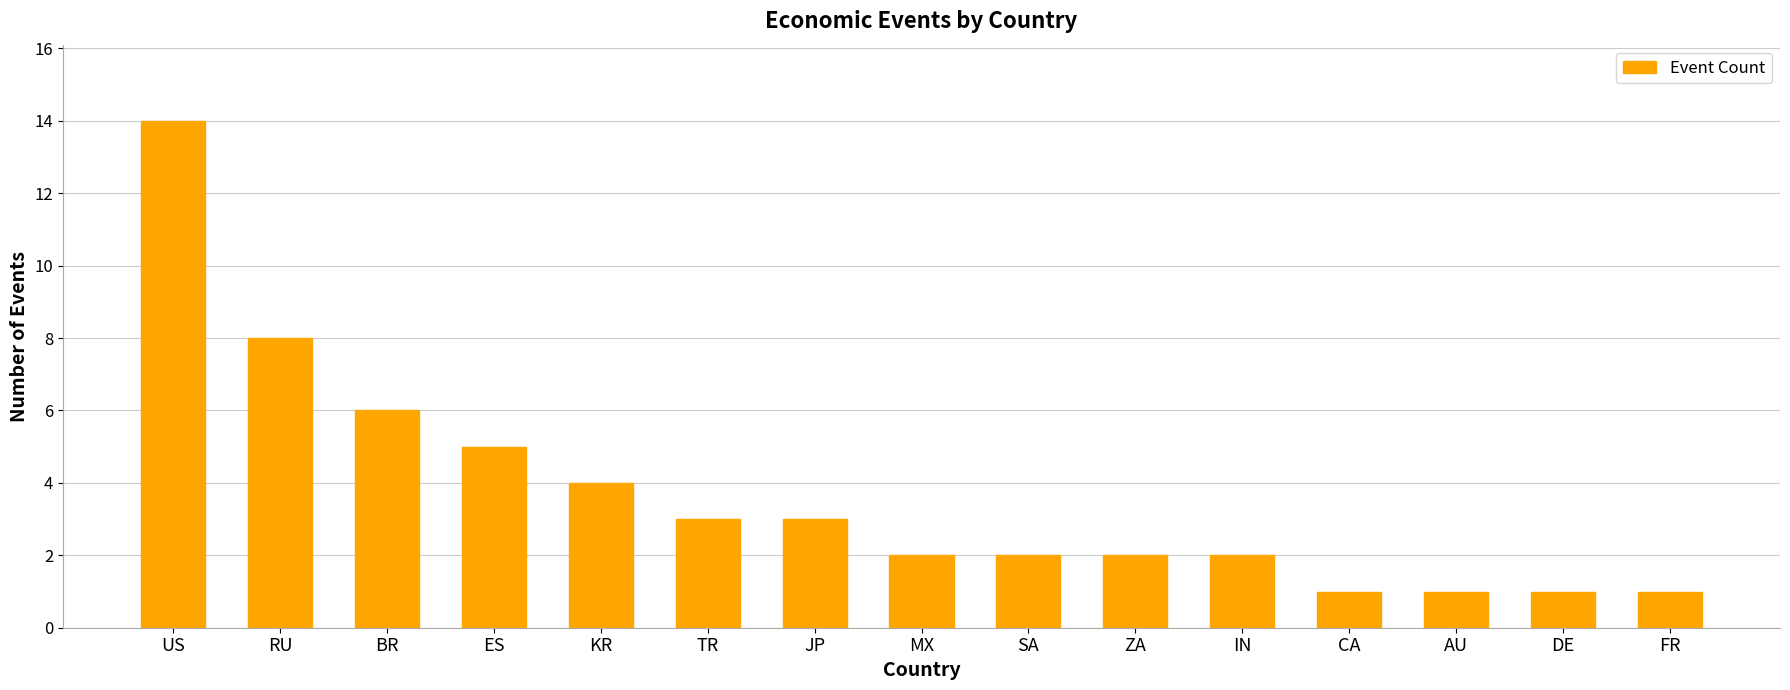

Reading left to right, what are all the values shown in this chart?

US=14	RU=8	BR=6	ES=5	KR=4	TR=3	JP=3	MX=2	SA=2	ZA=2	IN=2	CA=1	AU=1	DE=1	FR=1